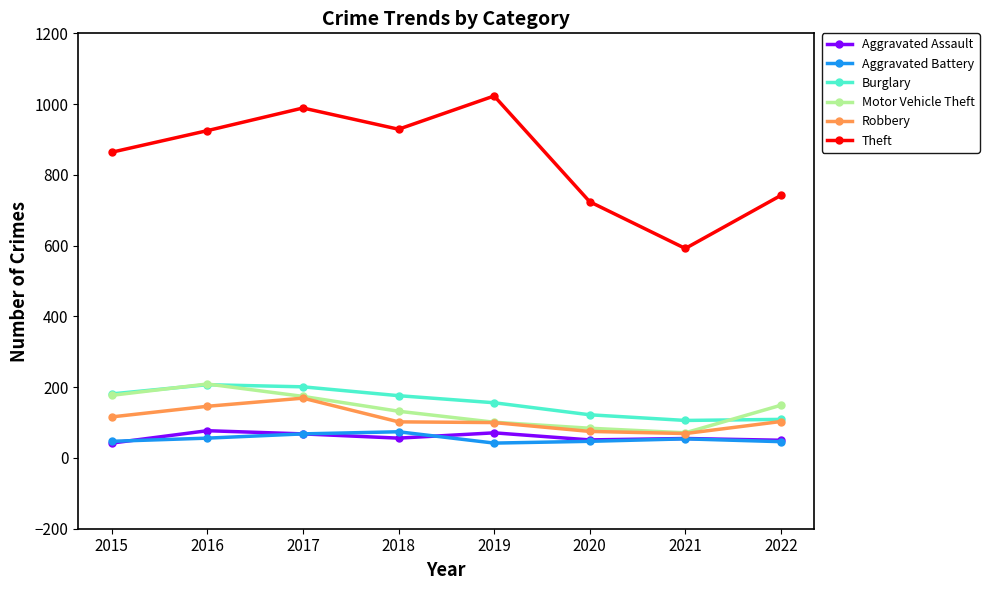

How many lines are shown in the chart?

6